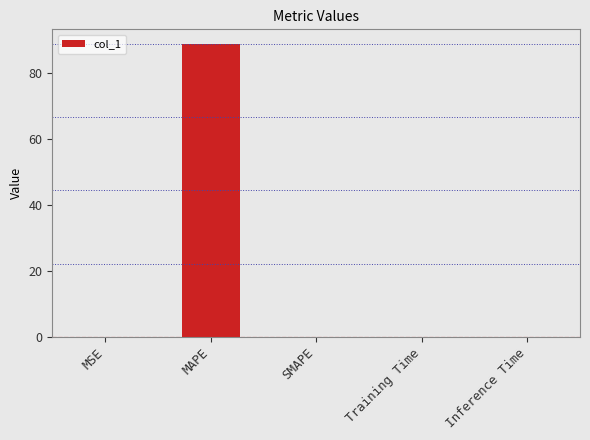

Are the bars horizontal?

No